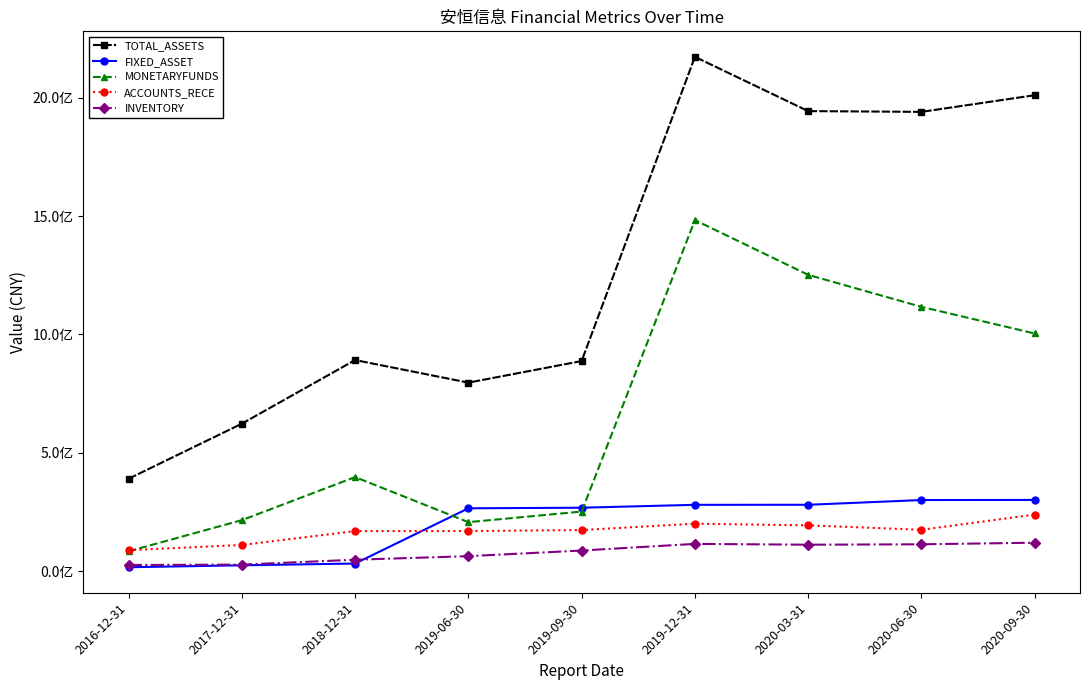

What are all the series names shown in the legend?

TOTAL_ASSETS, FIXED_ASSET, MONETARYFUNDS, ACCOUNTS_RECE, INVENTORY